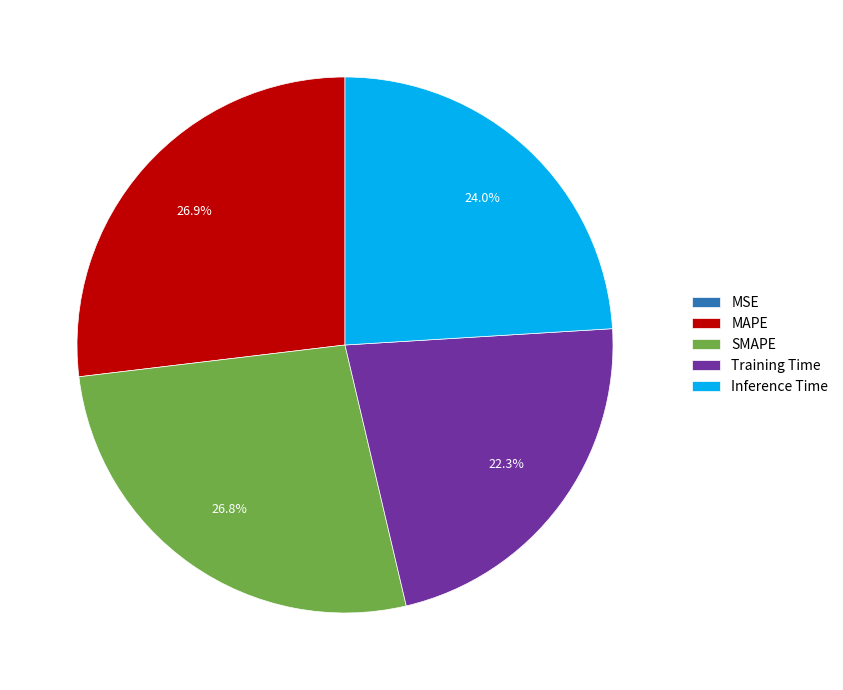

Is Training Time the majority of the pie?

No